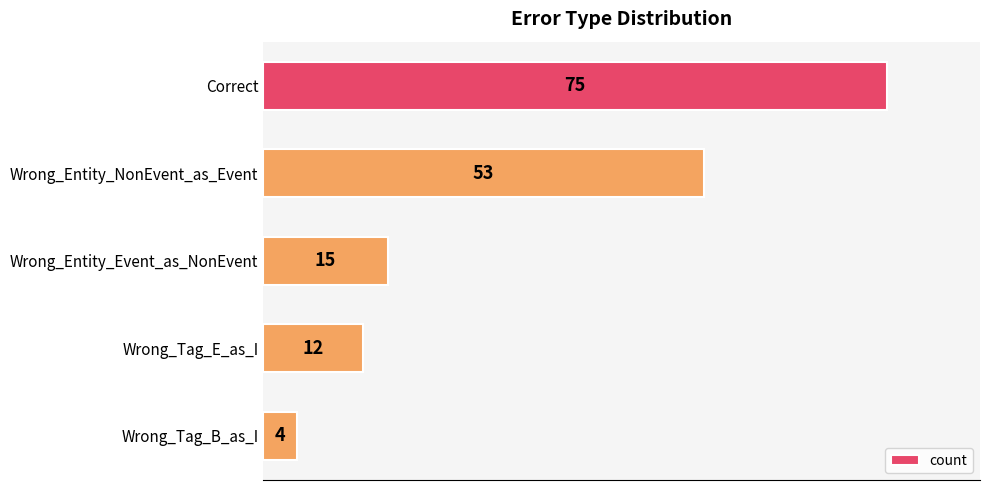

Are the bars grouped side by side (vs. stacked)?

No